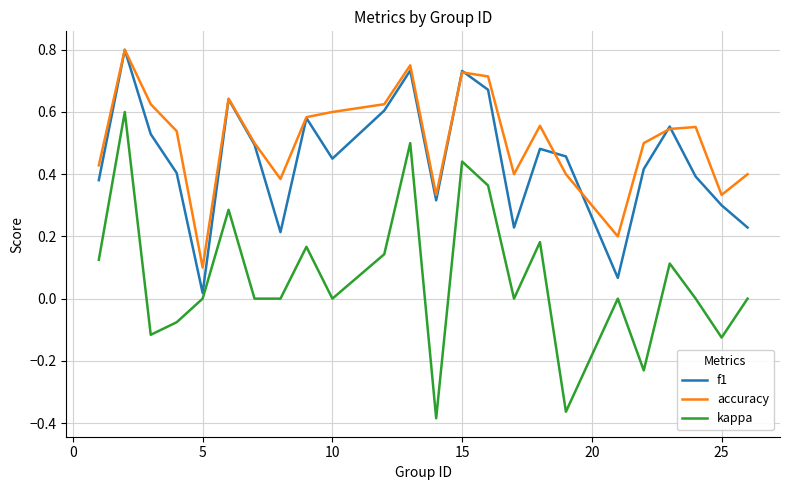

How many lines are shown in the chart?

3